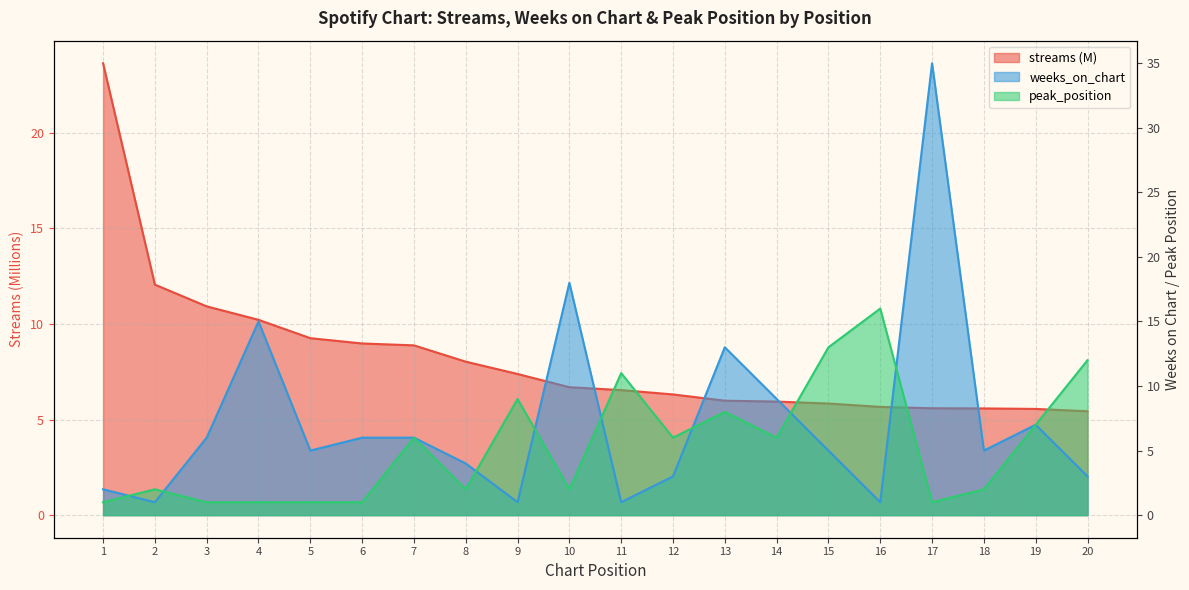

True or false: peak_position has a value of 0.3 at 4.

False